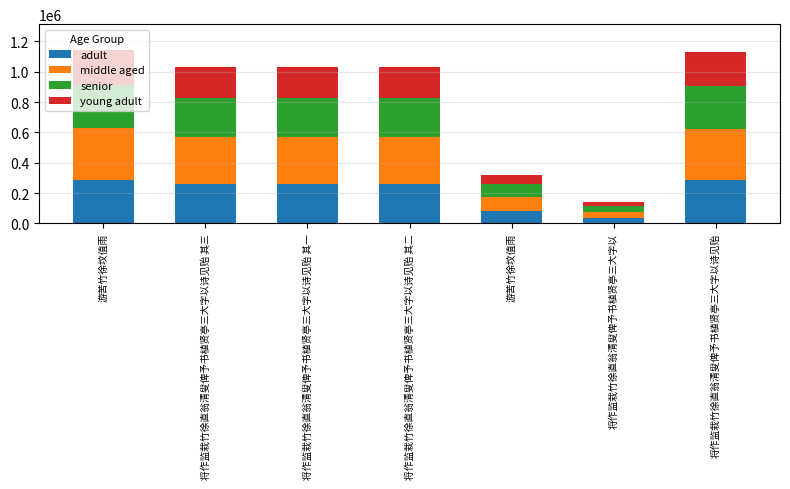

What is the approximate value of middle aged at 将作监栽竹徐直翁清叟俾予书植贤亭三大字以诗见贻?

339716.1